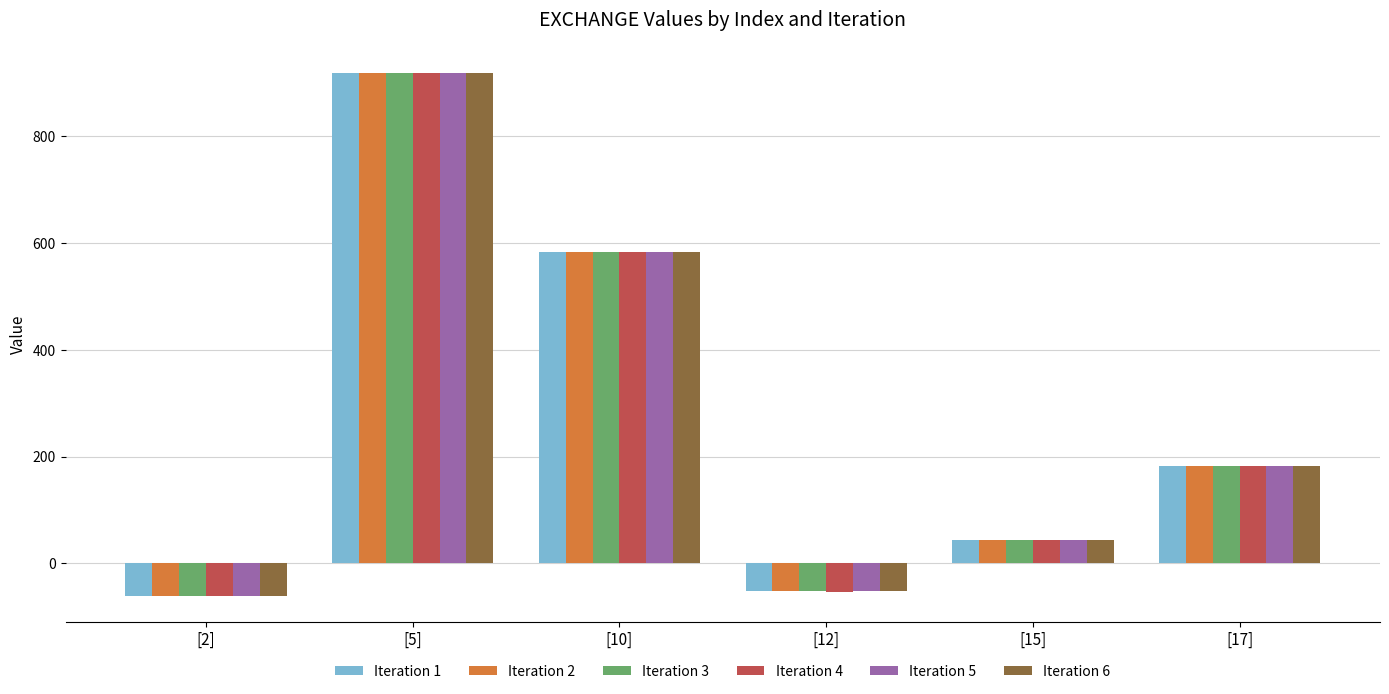

Reading left to right, what are all the values shown in this chart?

Iteration 1: -60.5	918.8	583.3	-50.8	44.7	182.6
Iteration 2: -60.5	918.8	583.2	-51.4	44.6	182.6
Iteration 3: -60.5	918.8	583.2	-51.5	44.6	182.3
Iteration 4: -60.5	918.8	583.2	-53.4	44.6	182.5
Iteration 5: -60.5	918.7	583.1	-52.4	44.6	182.5
Iteration 6: -60.5	918.7	583.1	-52.4	44.6	182.5